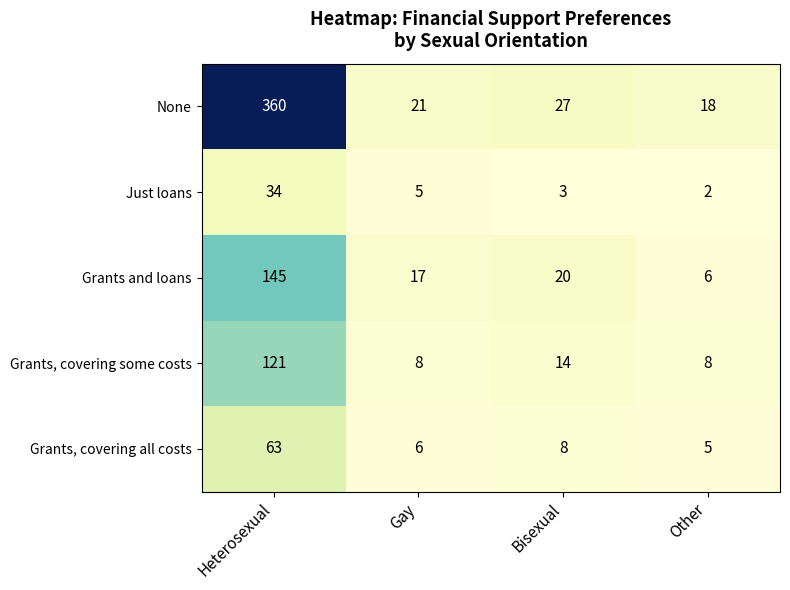

Reading left to right, extract all data points from this chart.

None: Heterosexual=360	Gay=21	Bisexual=27	Other=18
Just loans: Heterosexual=34	Gay=5	Bisexual=3	Other=2
Grants and loans: Heterosexual=145	Gay=17	Bisexual=20	Other=6
Grants, covering some costs: Heterosexual=121	Gay=8	Bisexual=14	Other=8
Grants, covering all costs: Heterosexual=63	Gay=6	Bisexual=8	Other=5